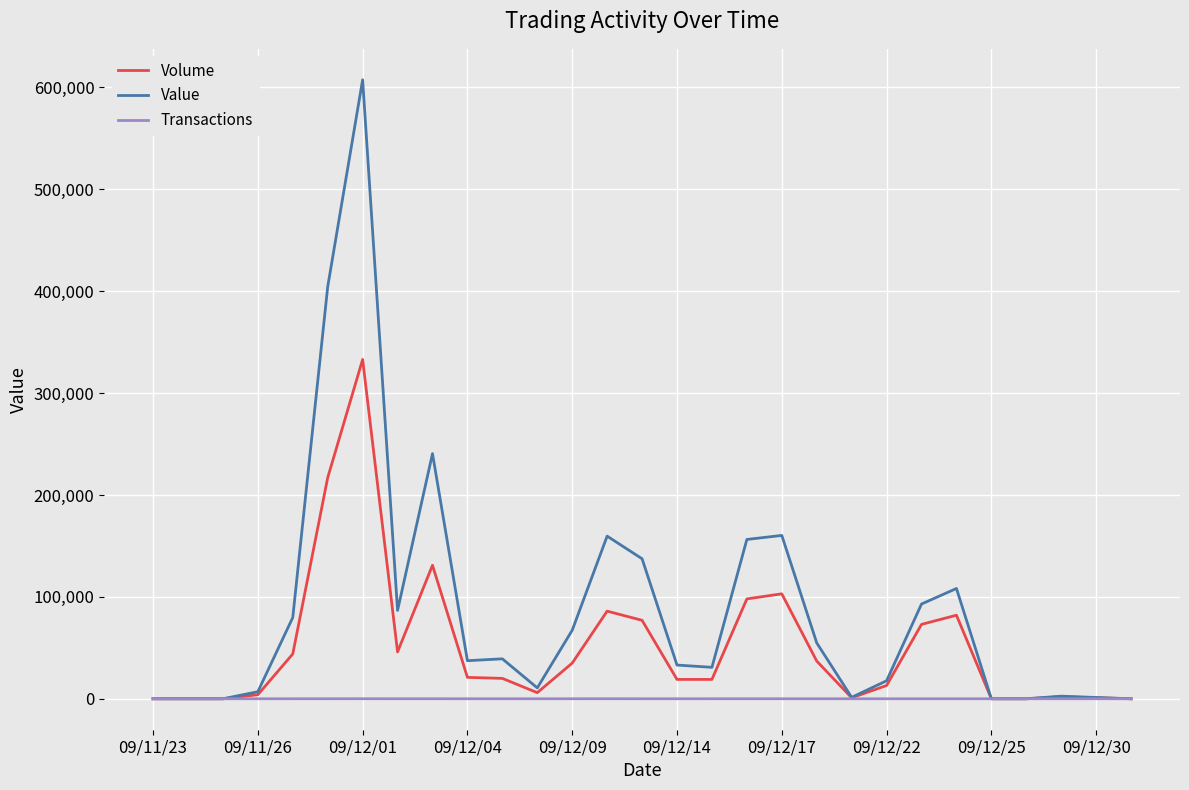

What is the maximum value shown in the chart?

607480